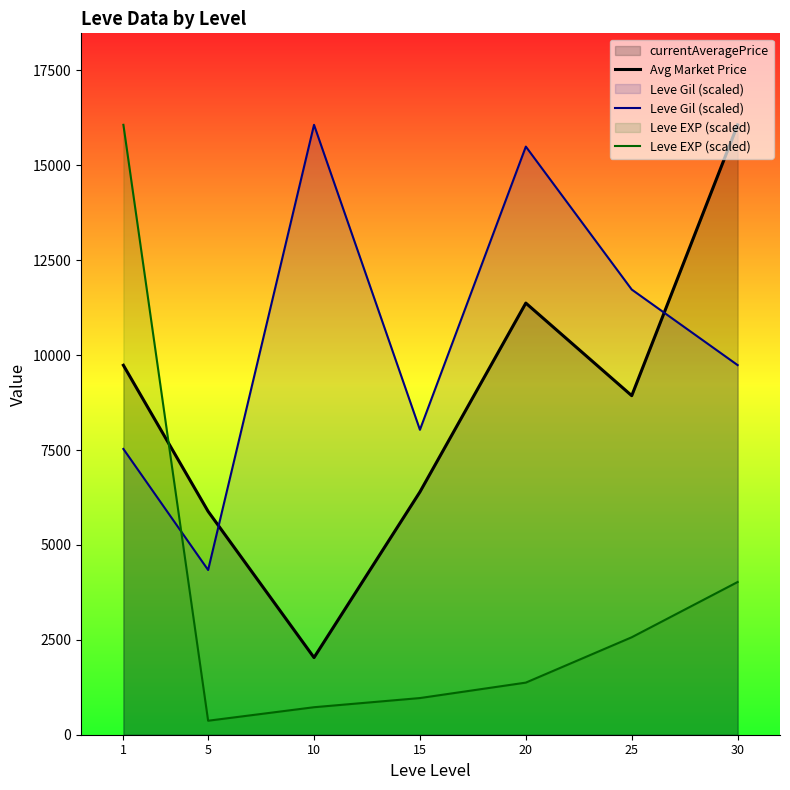

Where do Leve EXP (scaled) and Avg Market Price first cross each other?

1 and 5